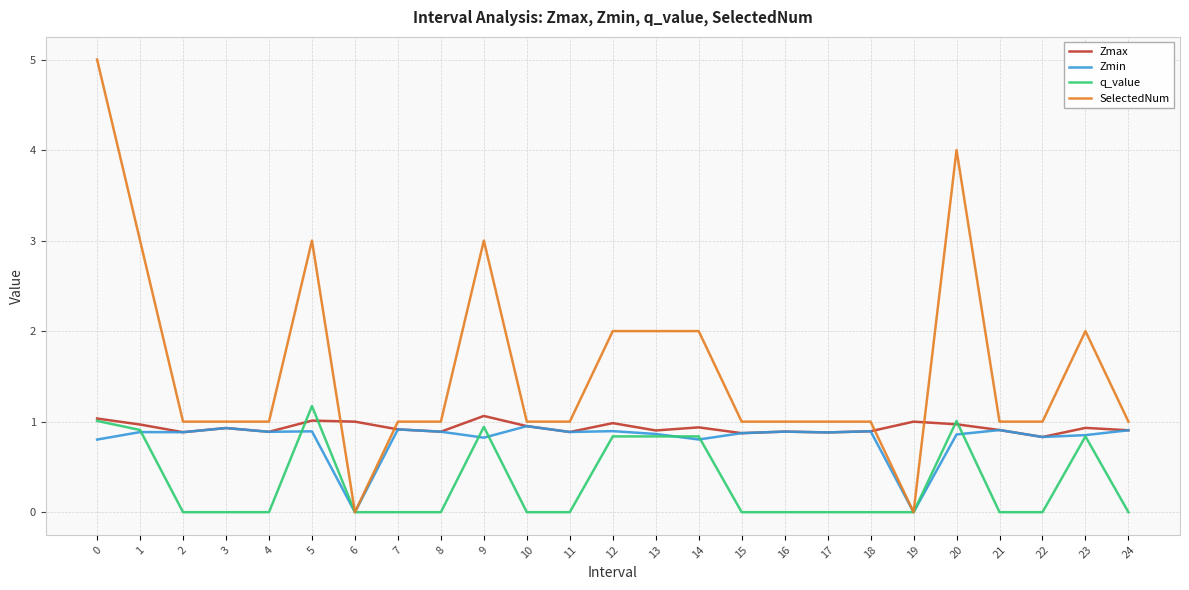

What is the average value of the Zmax series?

0.9